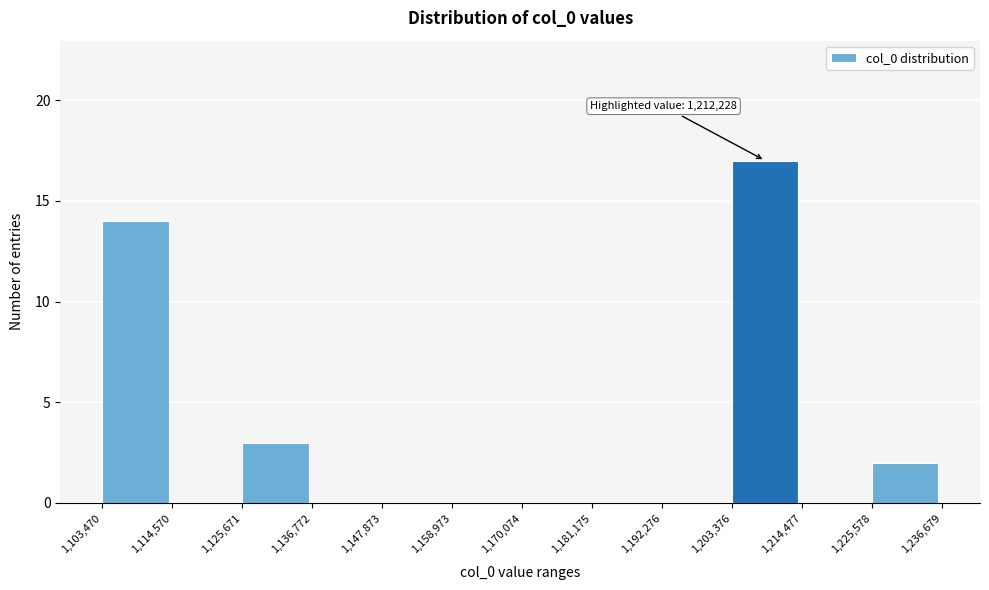

Over which range of the x-axis is the bar tallest?

1,203,376 to 1,214,477